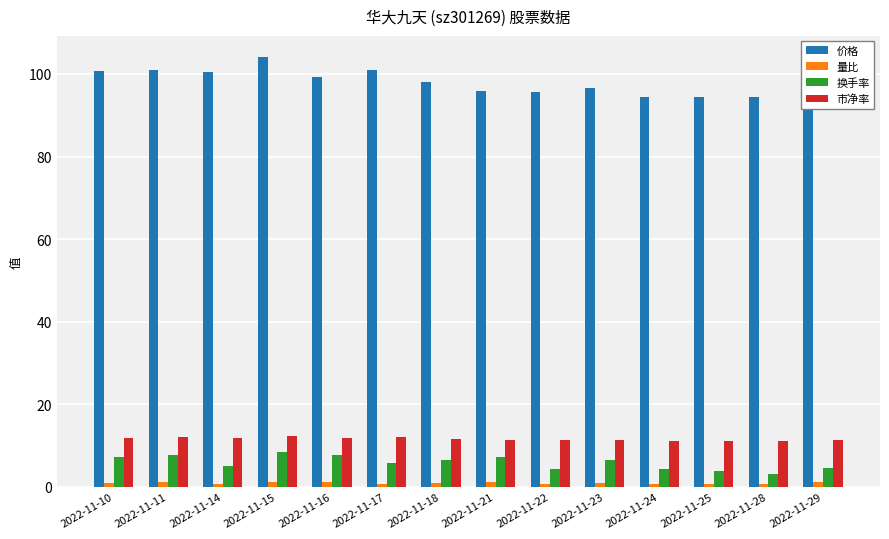

Which series has the widest spread of values?

价格